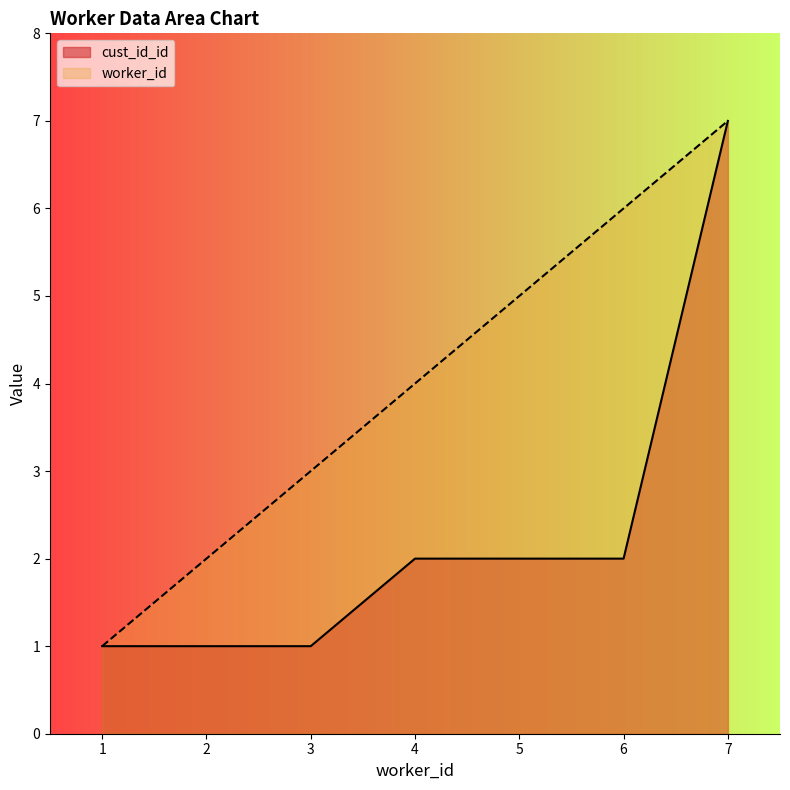

Reading right to left, extract all data points from this chart.

cust_id_id: 7=7	6=2	5=2	4=2	3=1	2=1	1=1
worker_id: 7=7	6=6	5=5	4=4	3=3	2=2	1=1